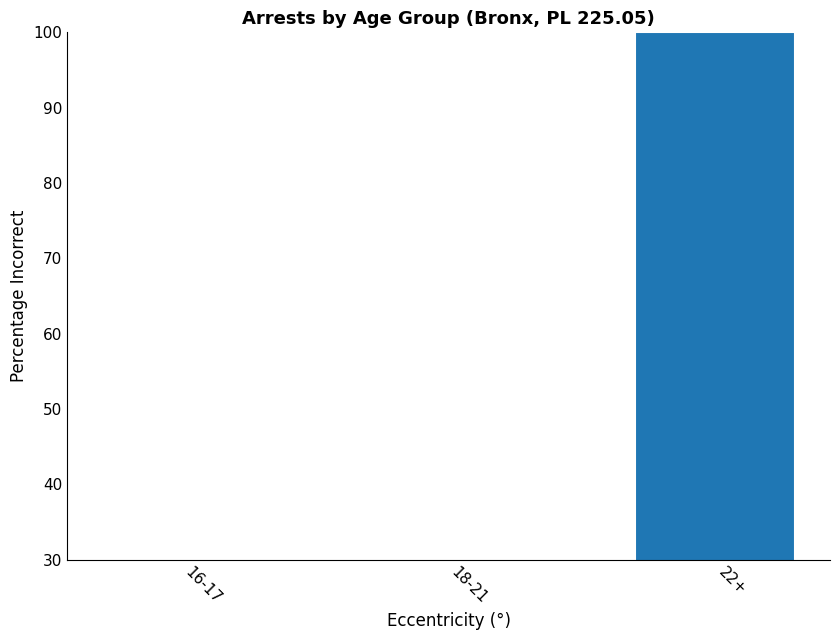

What position from the right is 18-21?

2